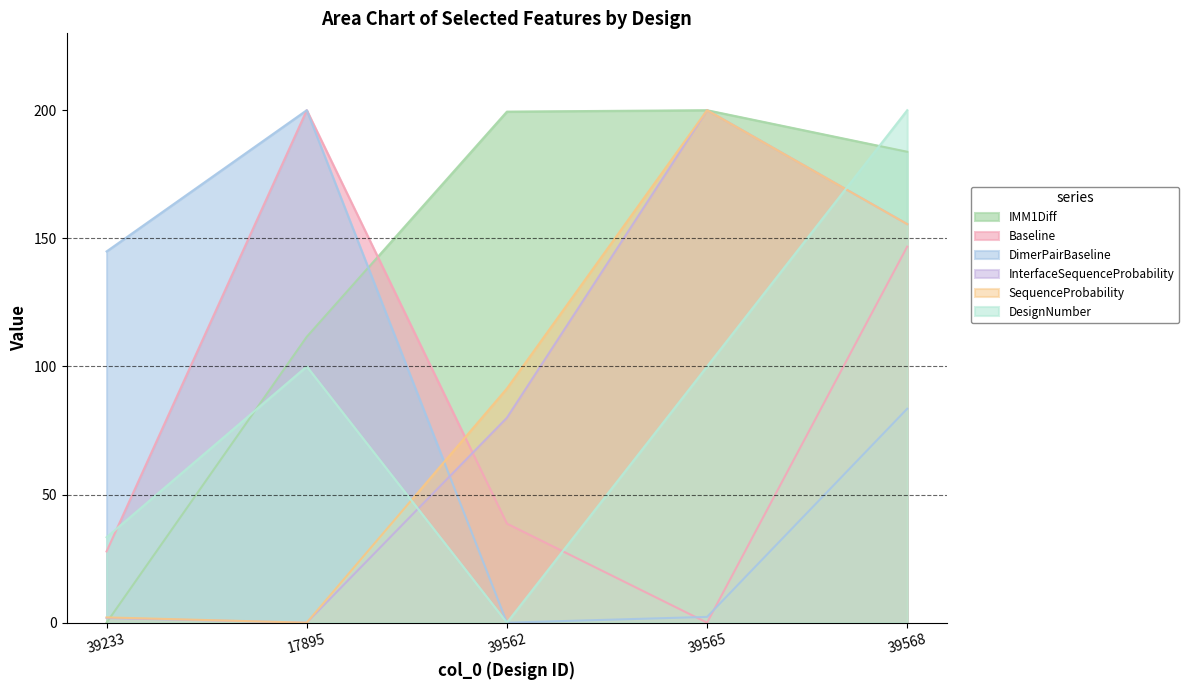

At which category is the sum across all series the highest?

39568